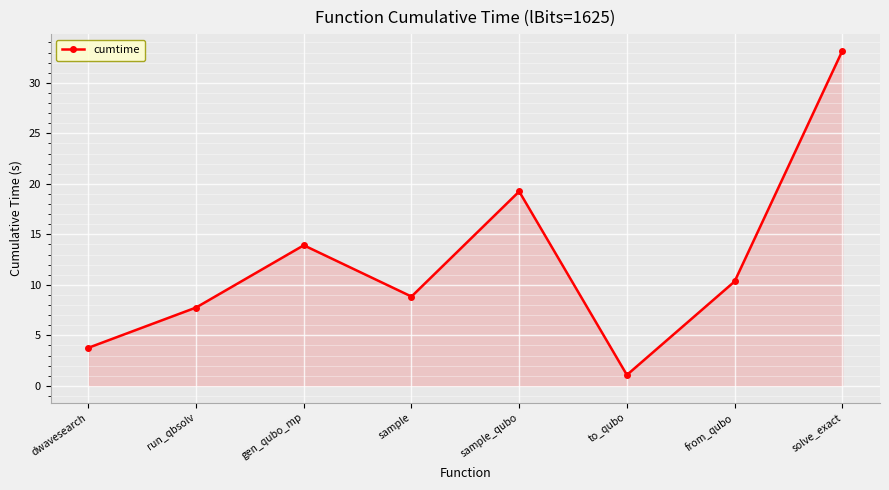

What is the difference between the values at sample_qubo and from_qubo?

8.9